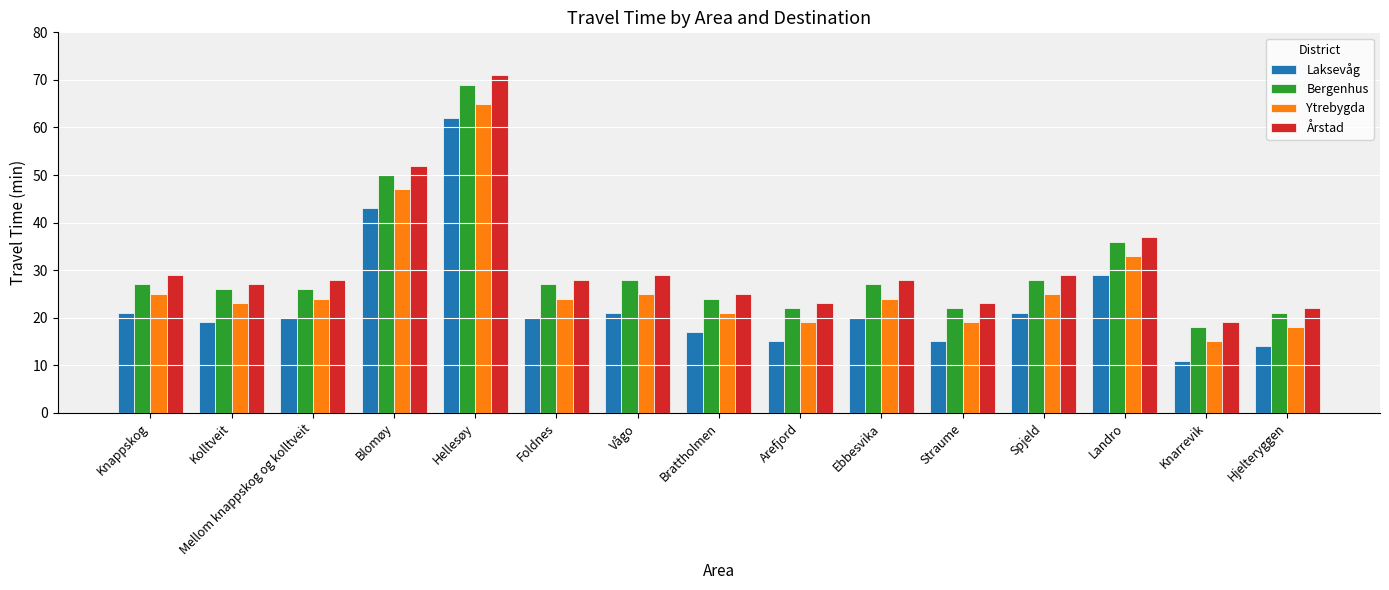

What is the label of the 7th bar from the left?

Vågo